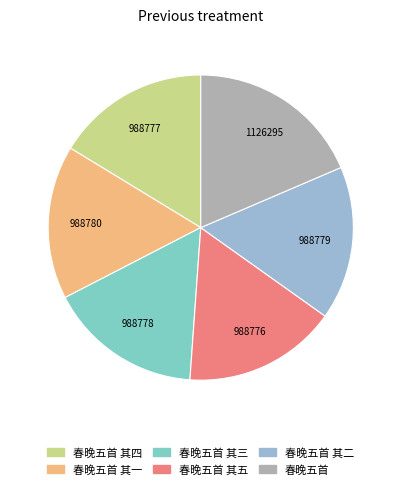

What is the ratio of the value at 春晚五首 其一 to the value at 春晚五首 其五?

1.0